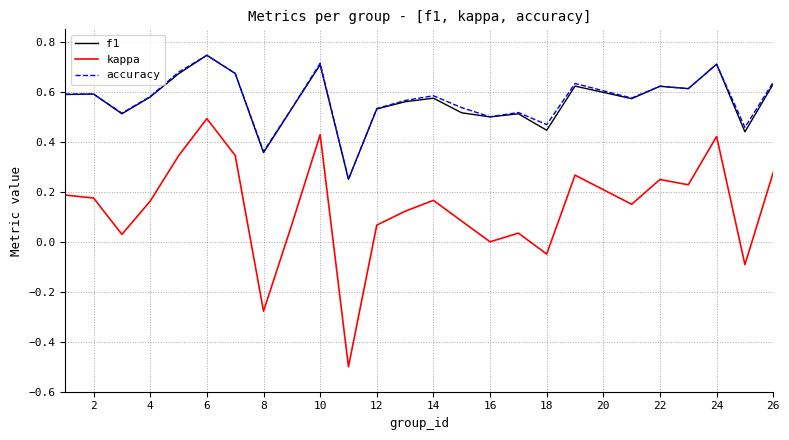

True or false: kappa and accuracy intersect in this chart.

False